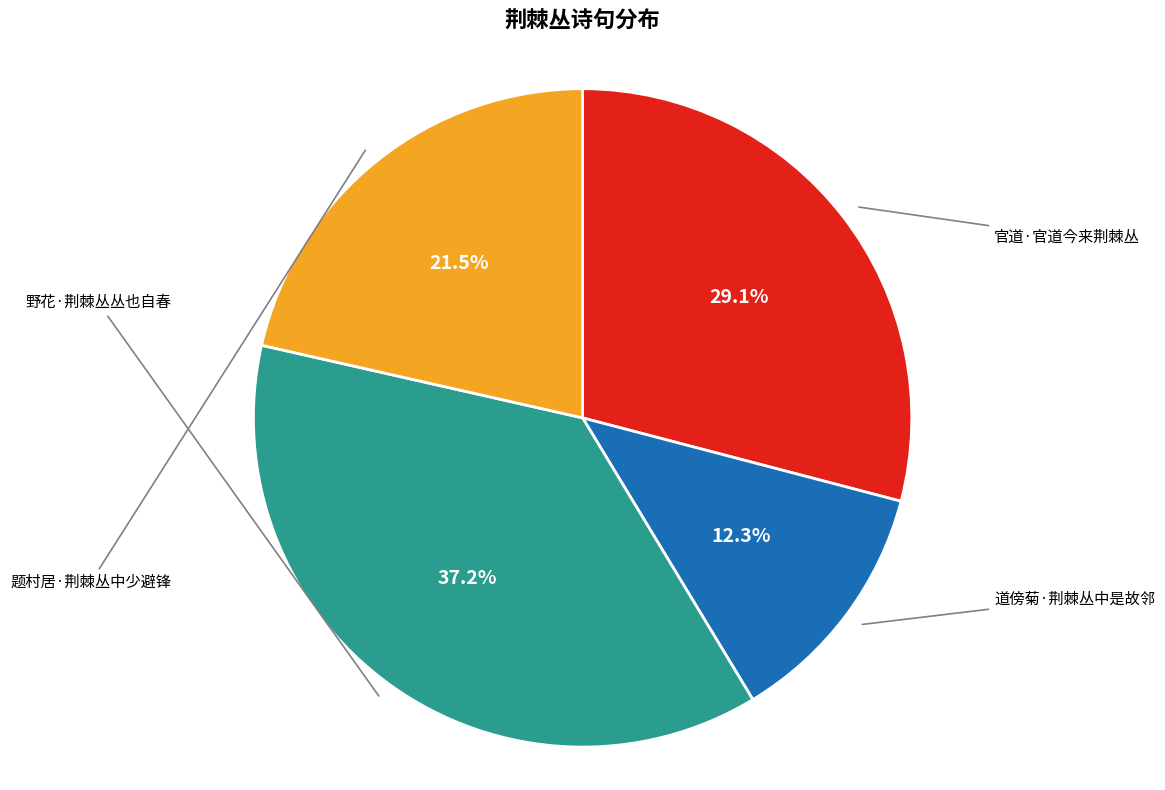

To the nearest percent, what is the difference between the 题村居·荆棘丛中少避锋 and 野花·荆棘丛丛也自春 slice percentages?

16%